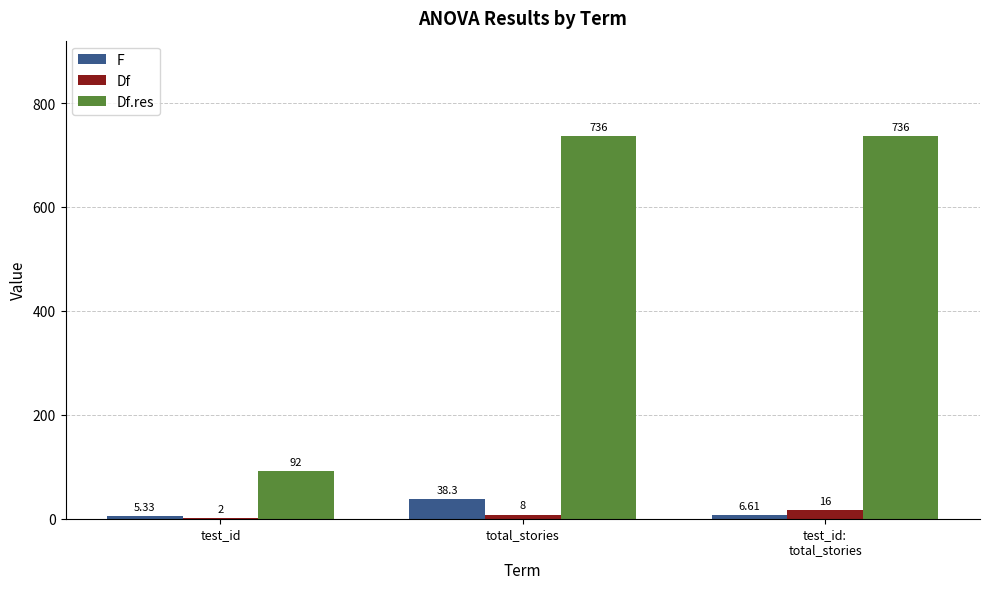

Which series has the largest range (max minus min)?

Df.res